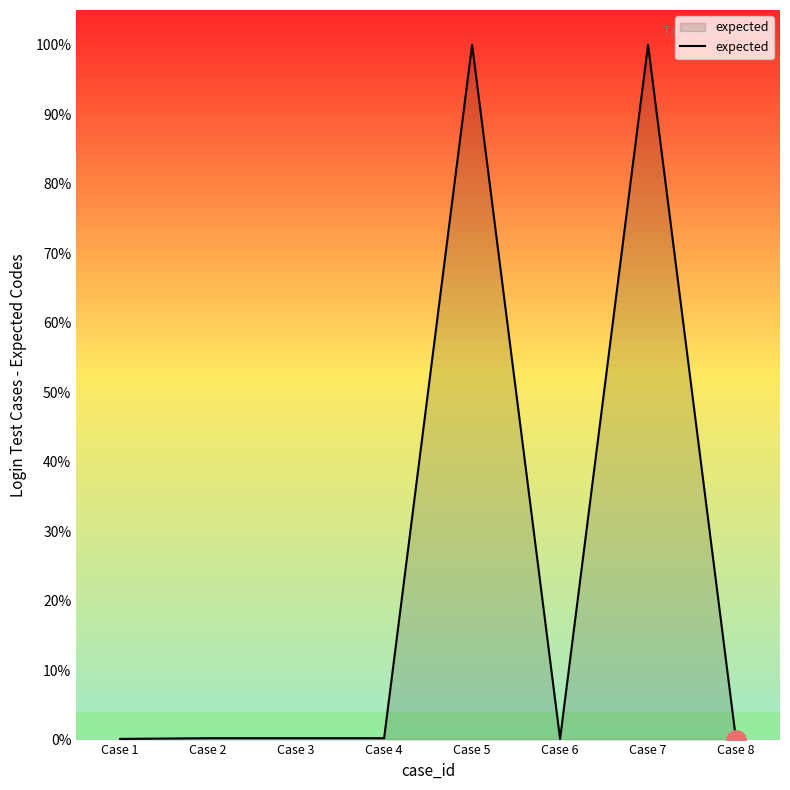

What is the difference between the maximum and second lowest values?

99.9